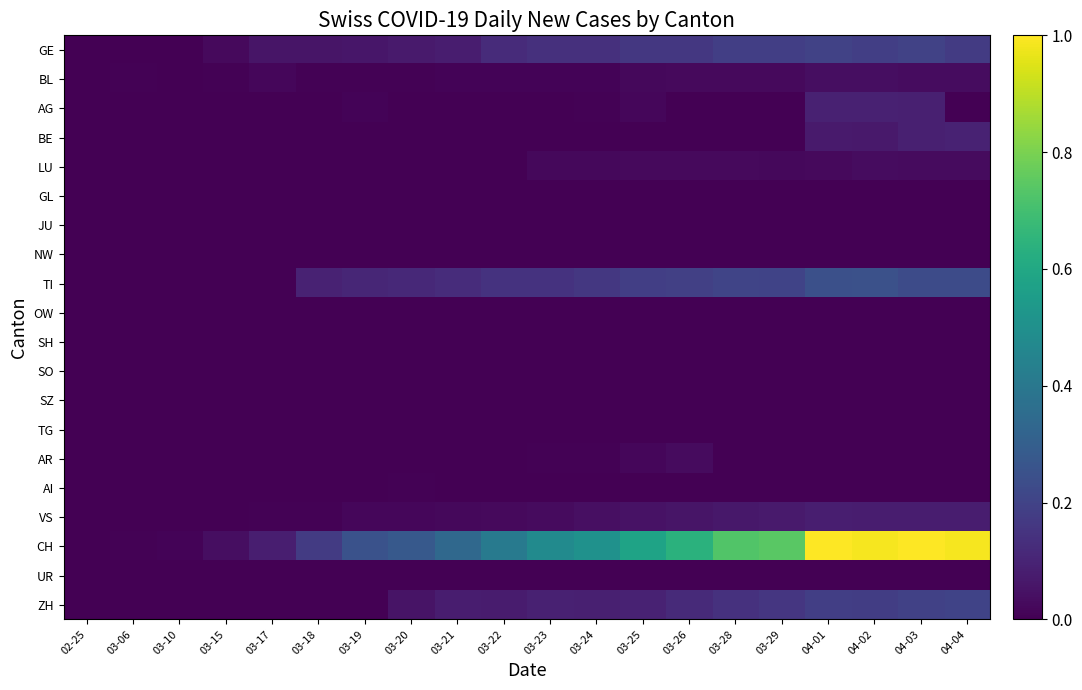

At how many categories does at least one series exceed 0?

19